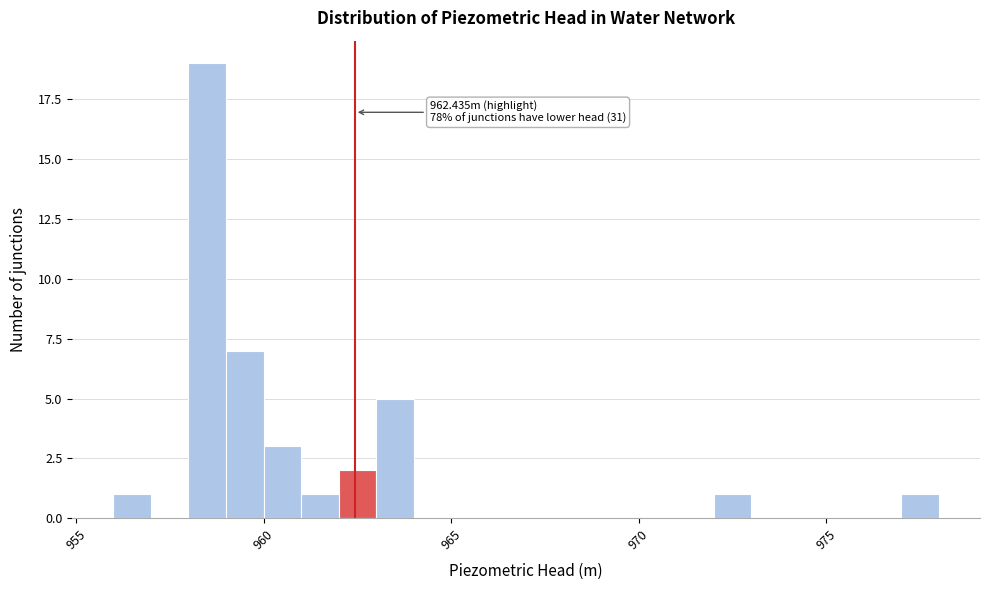

Read against the x-axis, roughly where is the centre of the tallest bar?

958.5